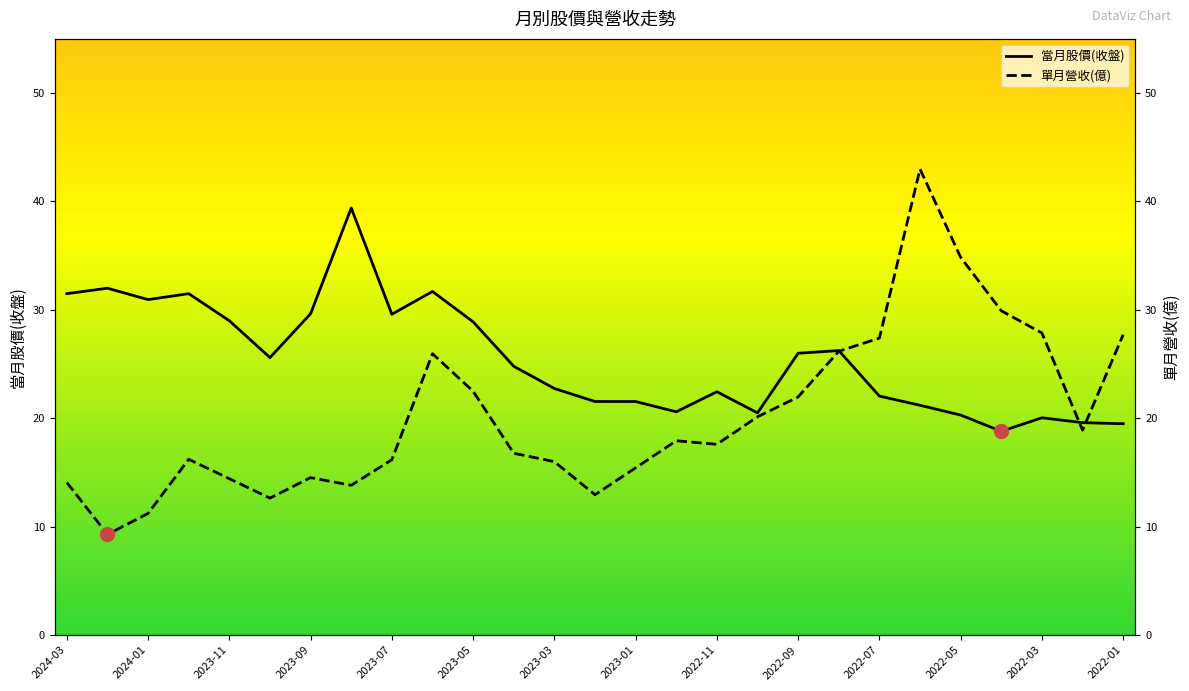

What is the sum of all 單月營收(億) values?

545.5